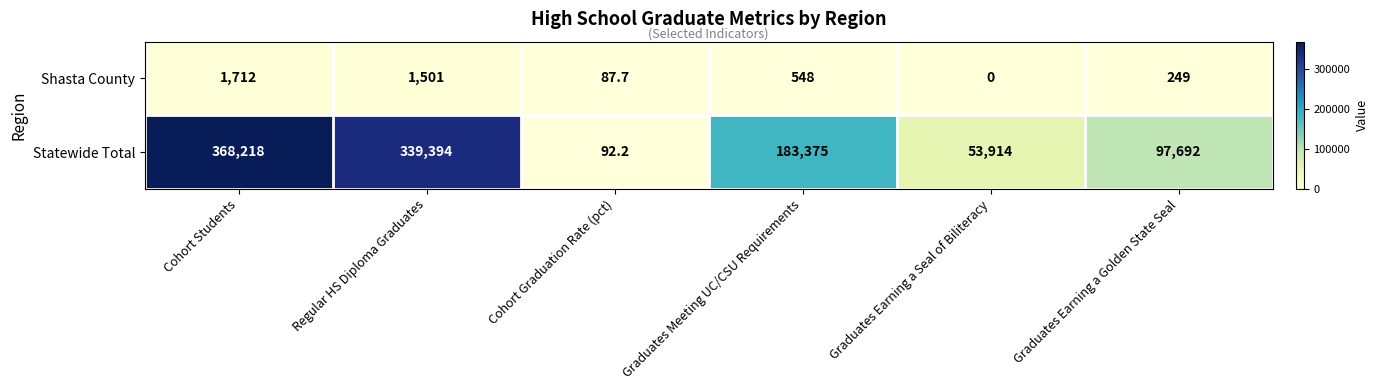

Reading left to right, transcribe all the data shown in this chart.

Shasta County: Cohort Students=1712.0	Regular HS Diploma Graduates=1501.0	Cohort Graduation Rate (pct)=87.7	Graduates Meeting UC/CSU Requirements=548.0	Graduates Earning a Seal of Biliteracy=0.0	Graduates Earning a Golden State Seal=249.0
Statewide Total: Cohort Students=368218.0	Regular HS Diploma Graduates=339394.0	Cohort Graduation Rate (pct)=92.2	Graduates Meeting UC/CSU Requirements=183375.0	Graduates Earning a Seal of Biliteracy=53914.0	Graduates Earning a Golden State Seal=97692.0